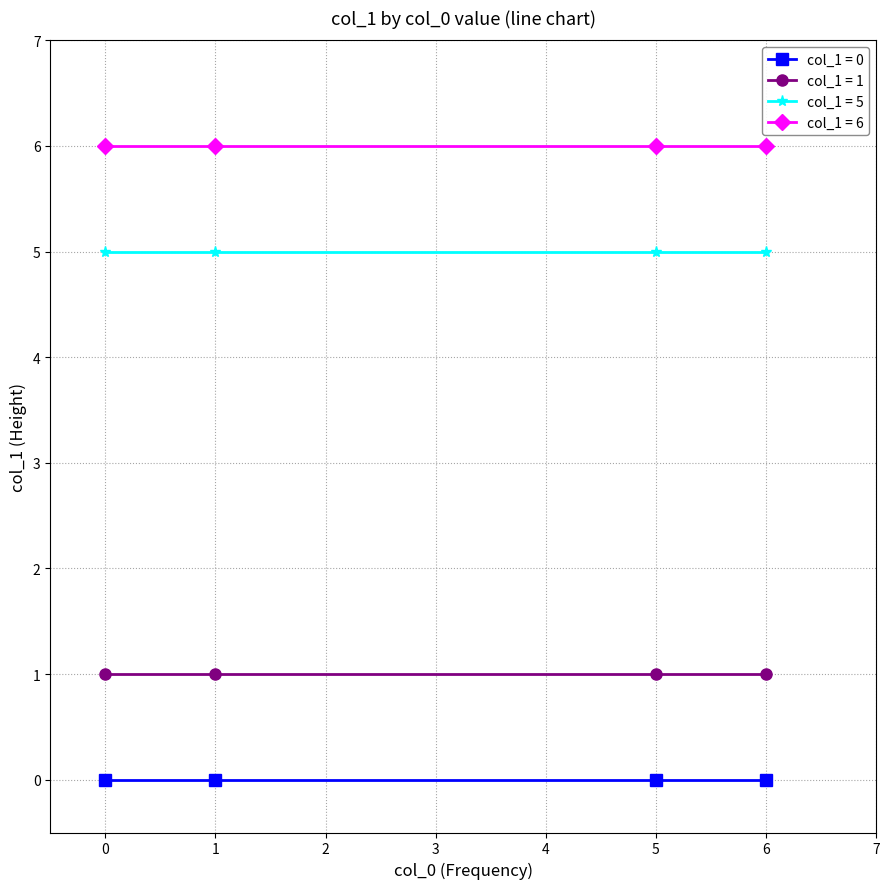

At how many categories does at least one series exceed 4?

4